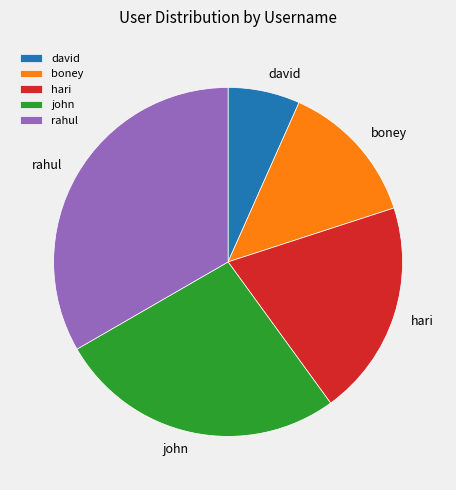

True or false: john accounts for 17% of the total.

False